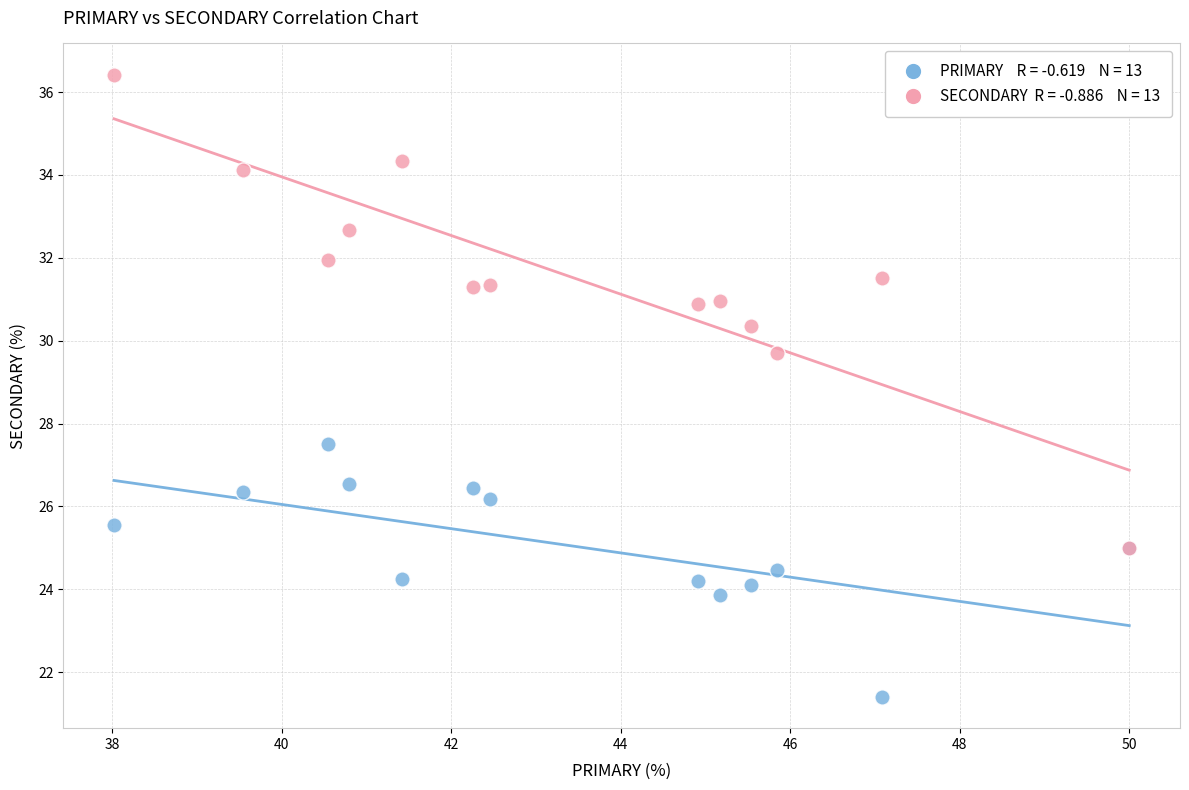

Across all series, what Y value is closest to 28?

27.5